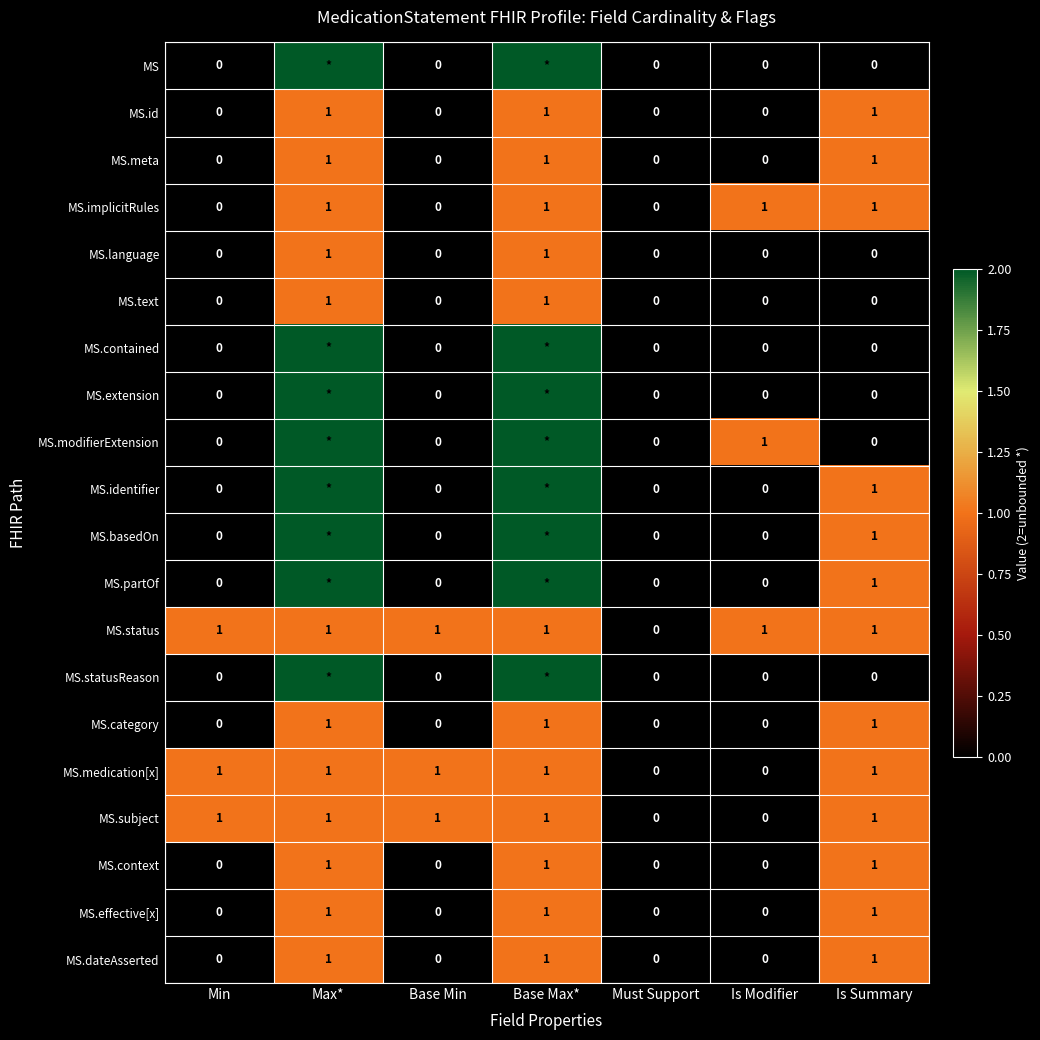

Is the value of MS.medication[x] at Is Modifier greater than the value of MS.context at Base Max*?

No